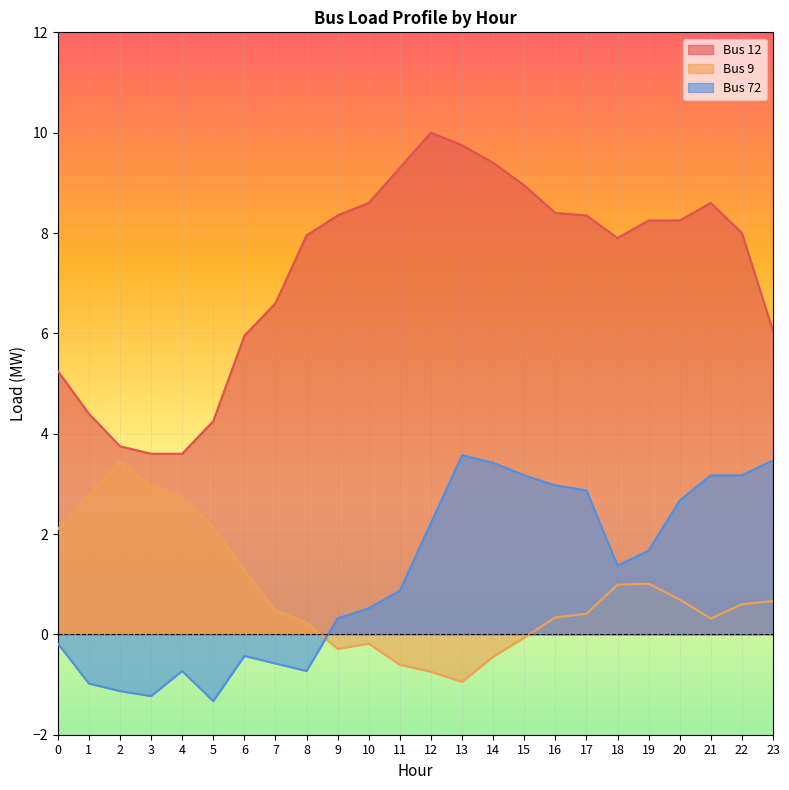

True or false: Bus 12 and Bus 9 cross at least once.

False